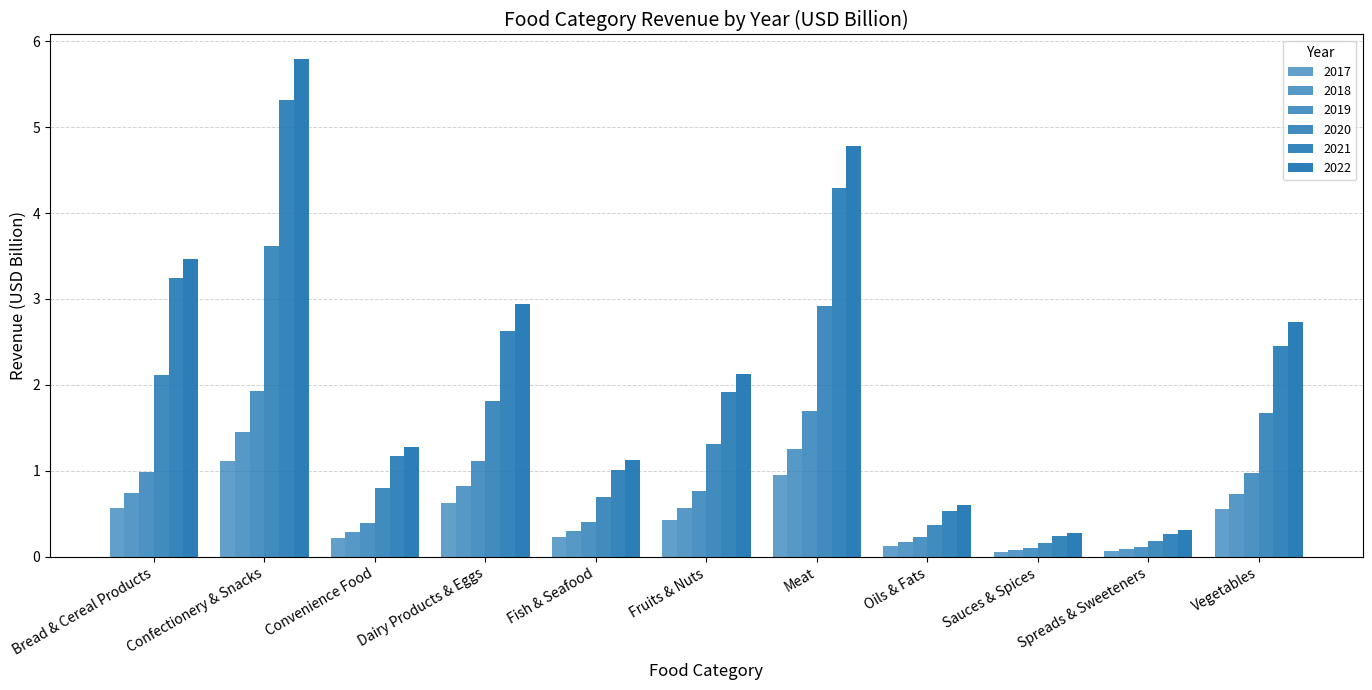

The 2019 series shows 0.1 at Sauces & Spices. True or false?

True